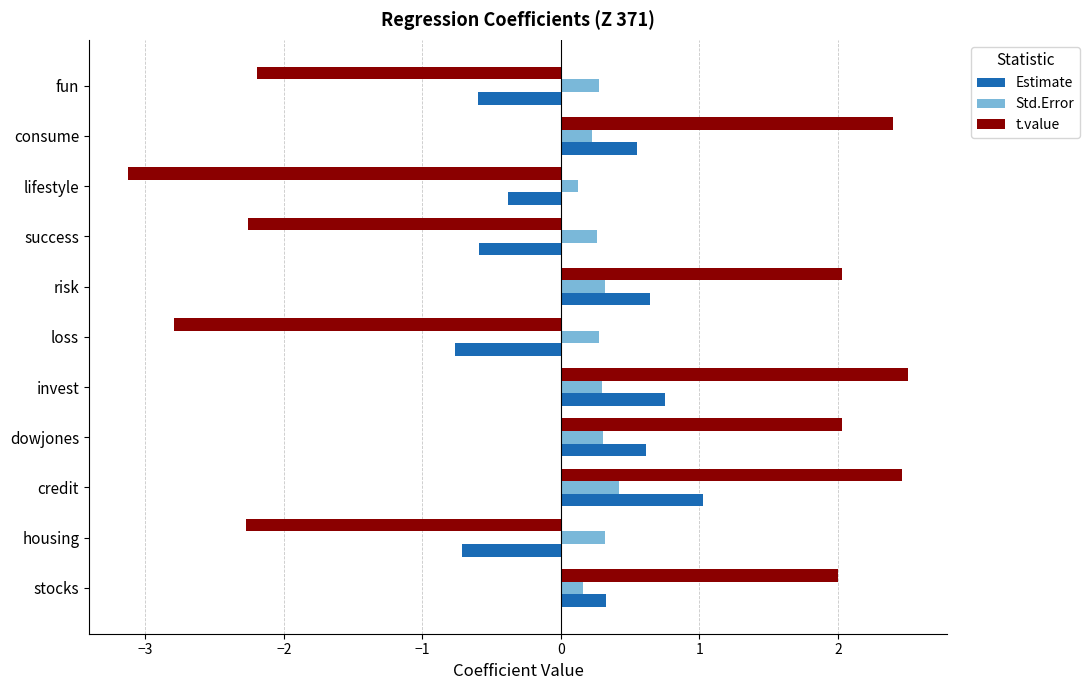

What value does the Estimate series have at fun?

-0.6